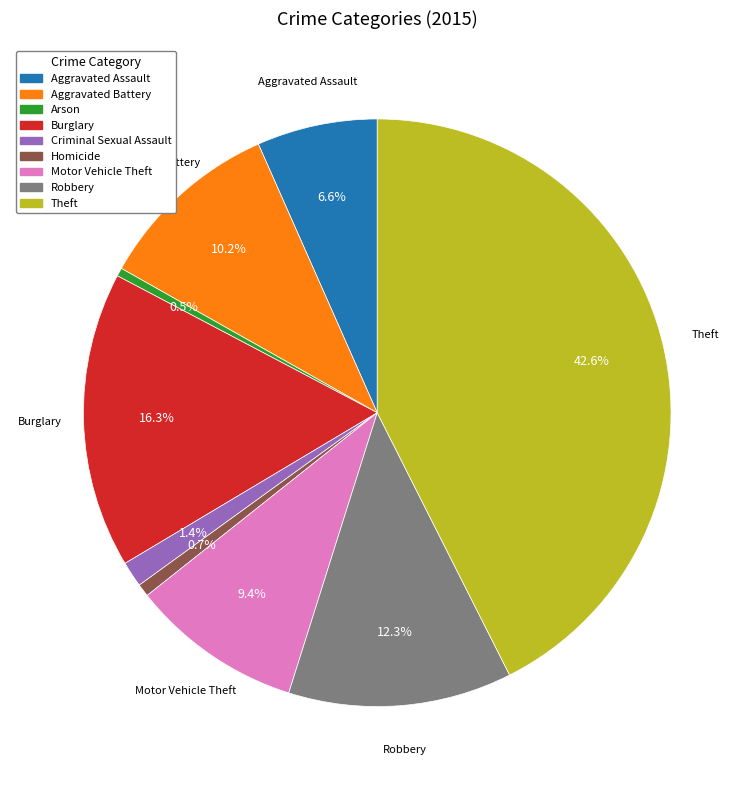

How many segments does this pie chart have?

9